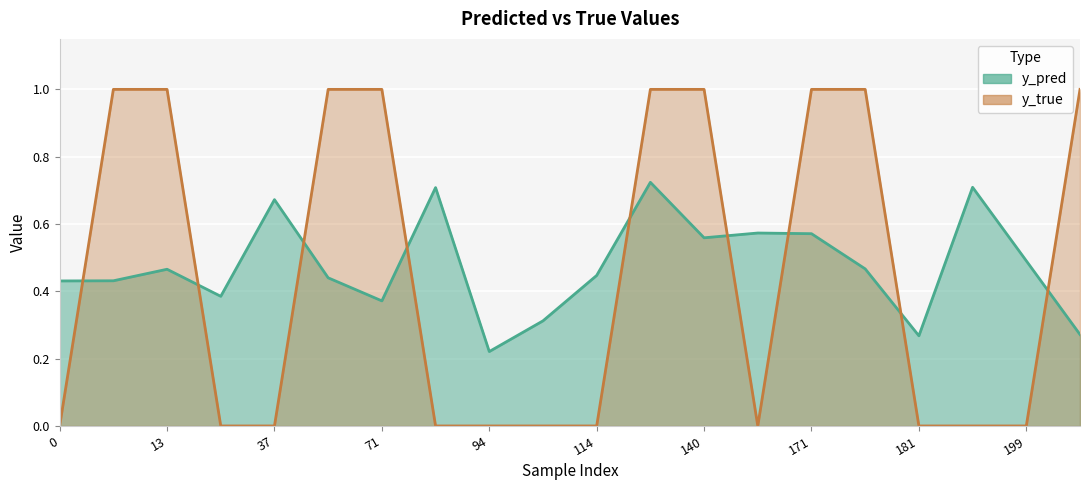

What are all the series names shown in the legend?

y_pred, y_true